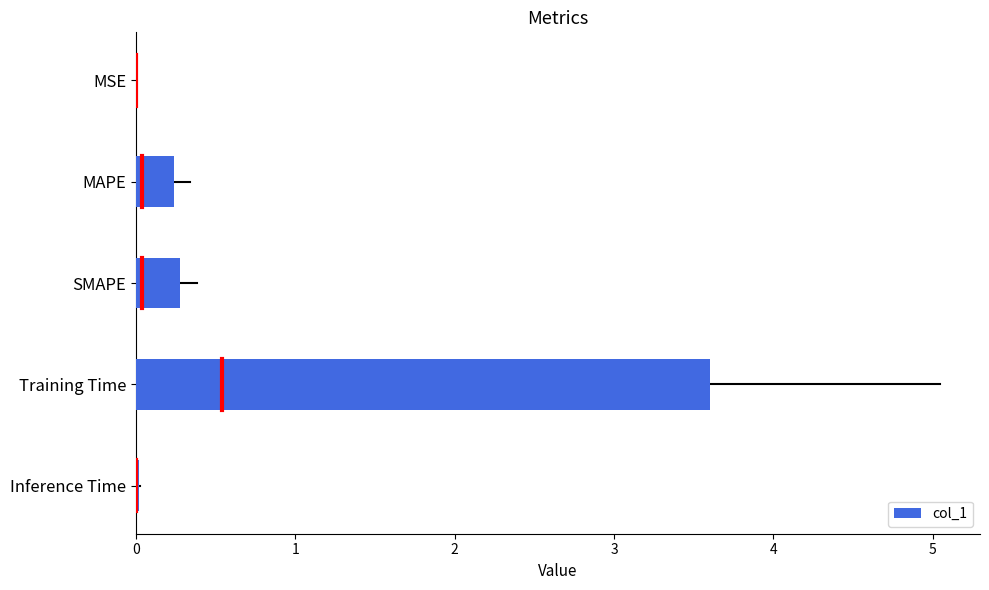

Between Inference Time and MAPE, which is larger?

MAPE